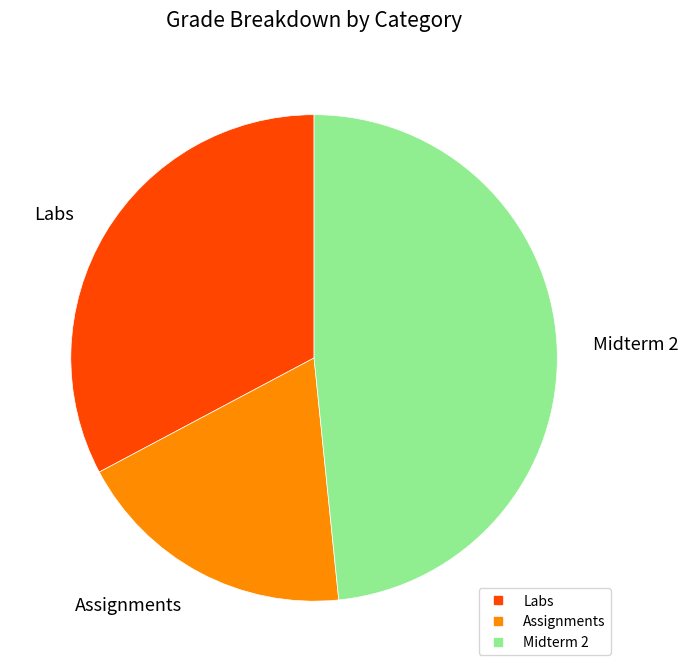

Does any single category account for the majority?

No